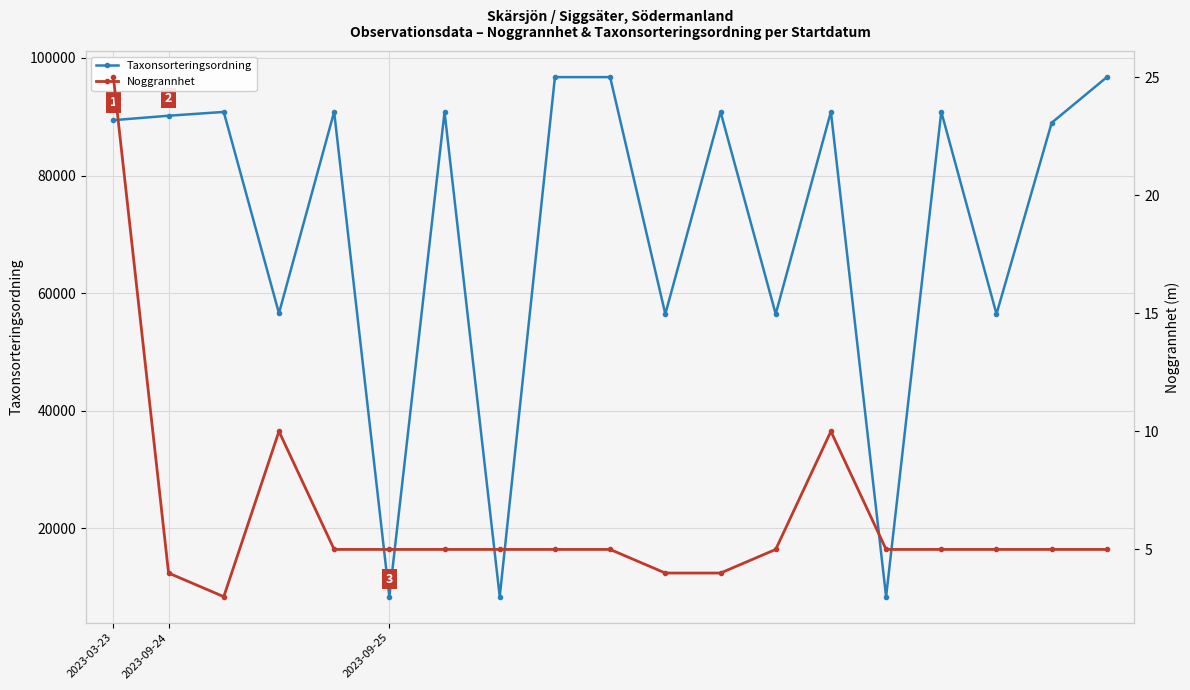

What position from the left is 11?

12